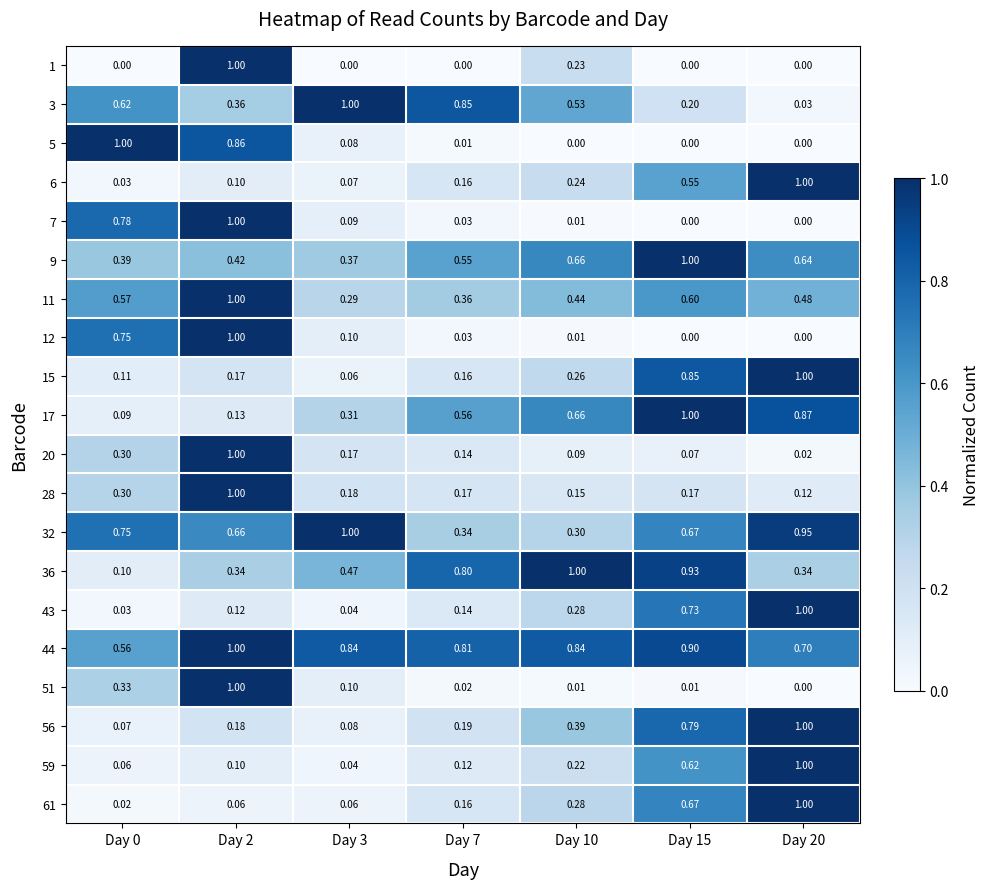

At how many categories does at least one series exceed 0?

7